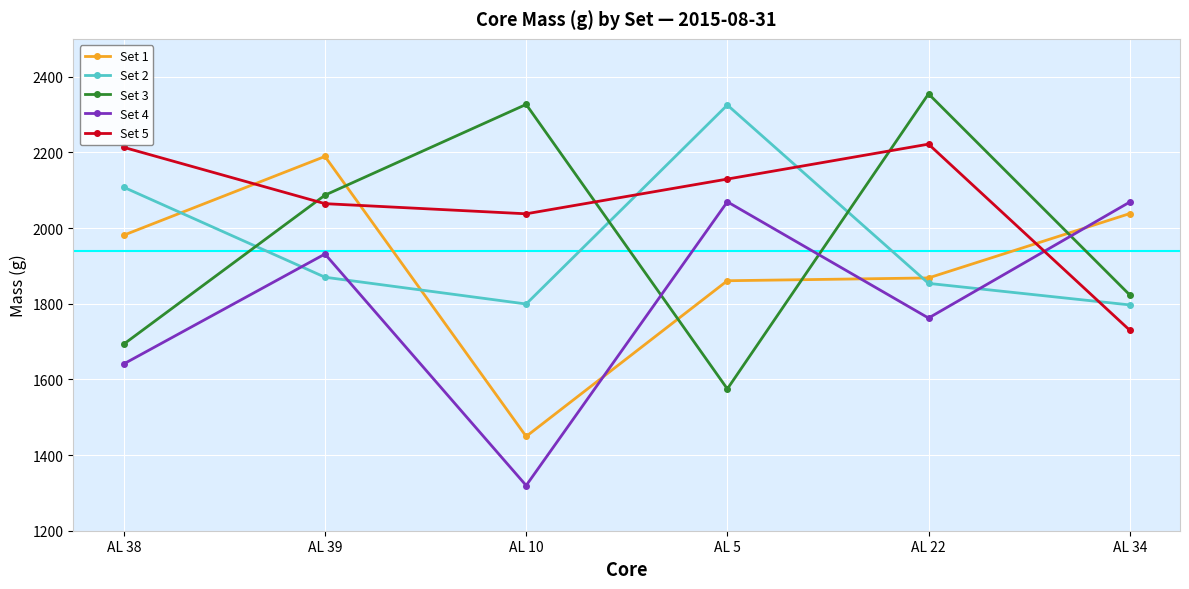

In Set 2, how many points are higher than both neighbors (excluding endpoints)?

1